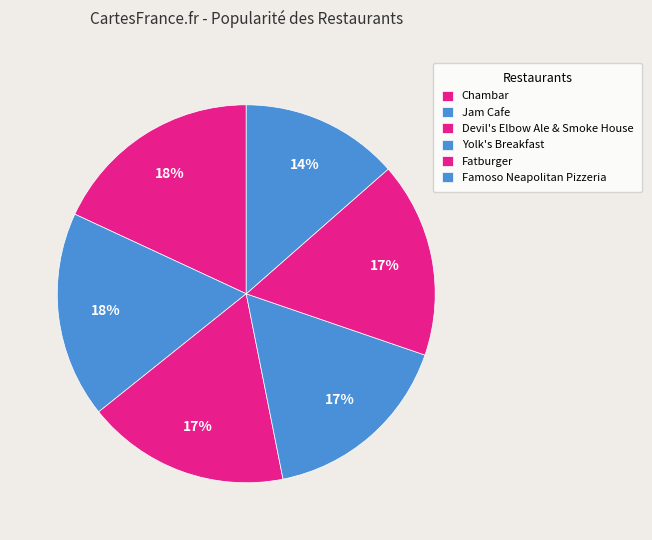

How many segments does this pie chart have?

6